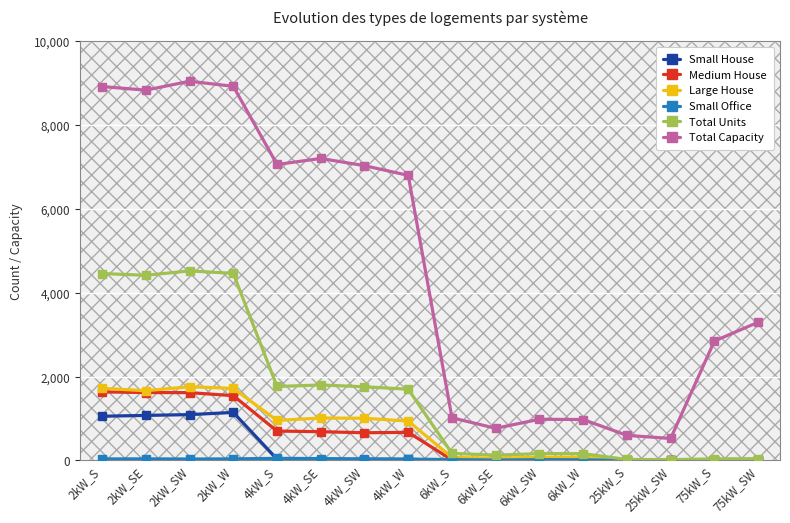

What is the label of the 1st point from the right?

75kW_SW